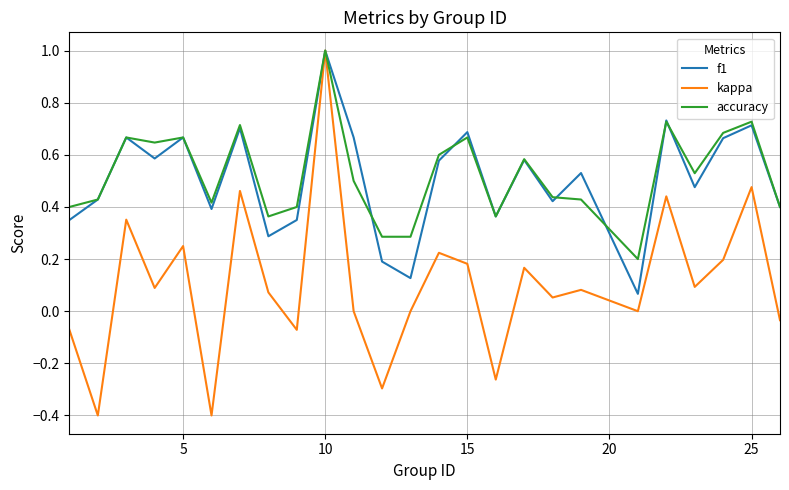

What is the highest value of the accuracy series?

1.0